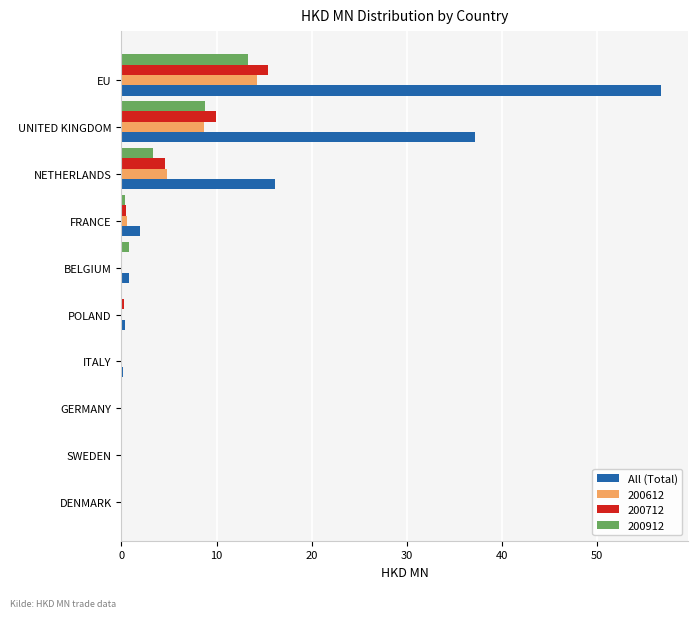

At which label is All (Total) closest to 28?

UNITED KINGDOM